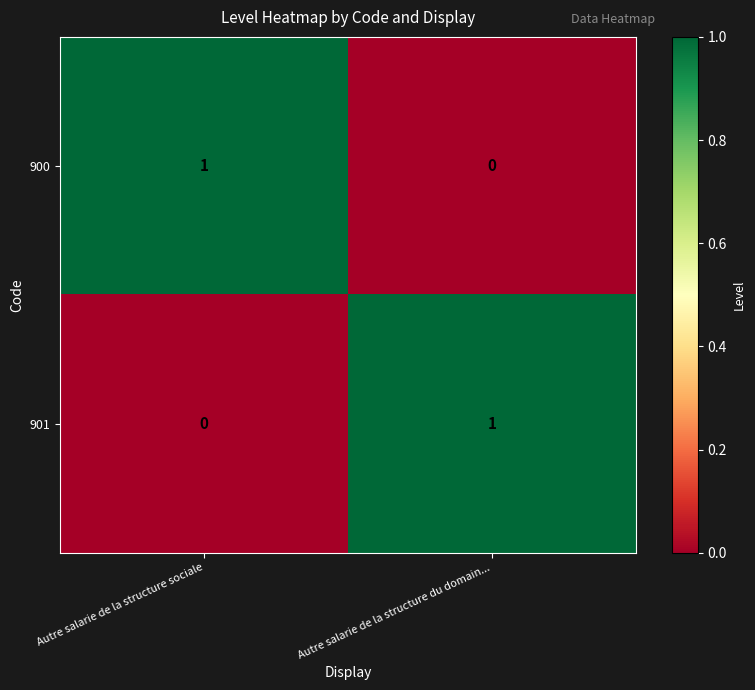

Reading left to right, what are all the values shown in this chart?

900: Autre salarie de la structure sociale=1	Autre salarie de la structure du domain...=0
901: Autre salarie de la structure sociale=0	Autre salarie de la structure du domain...=1